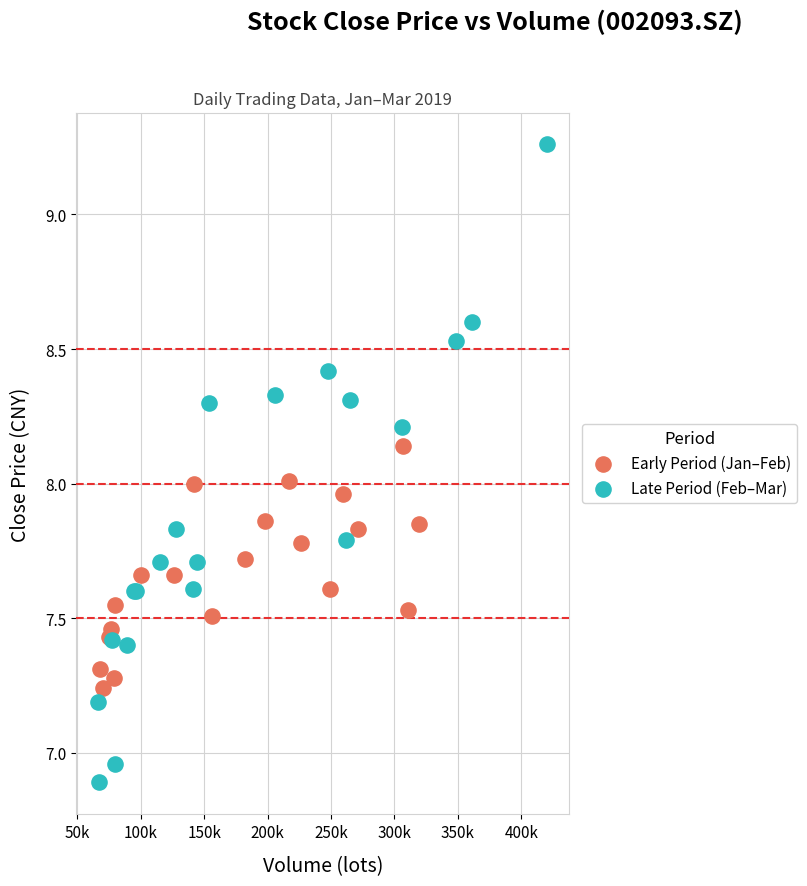

Which series contains the lowest Y value?

Late Period (Feb–Mar)